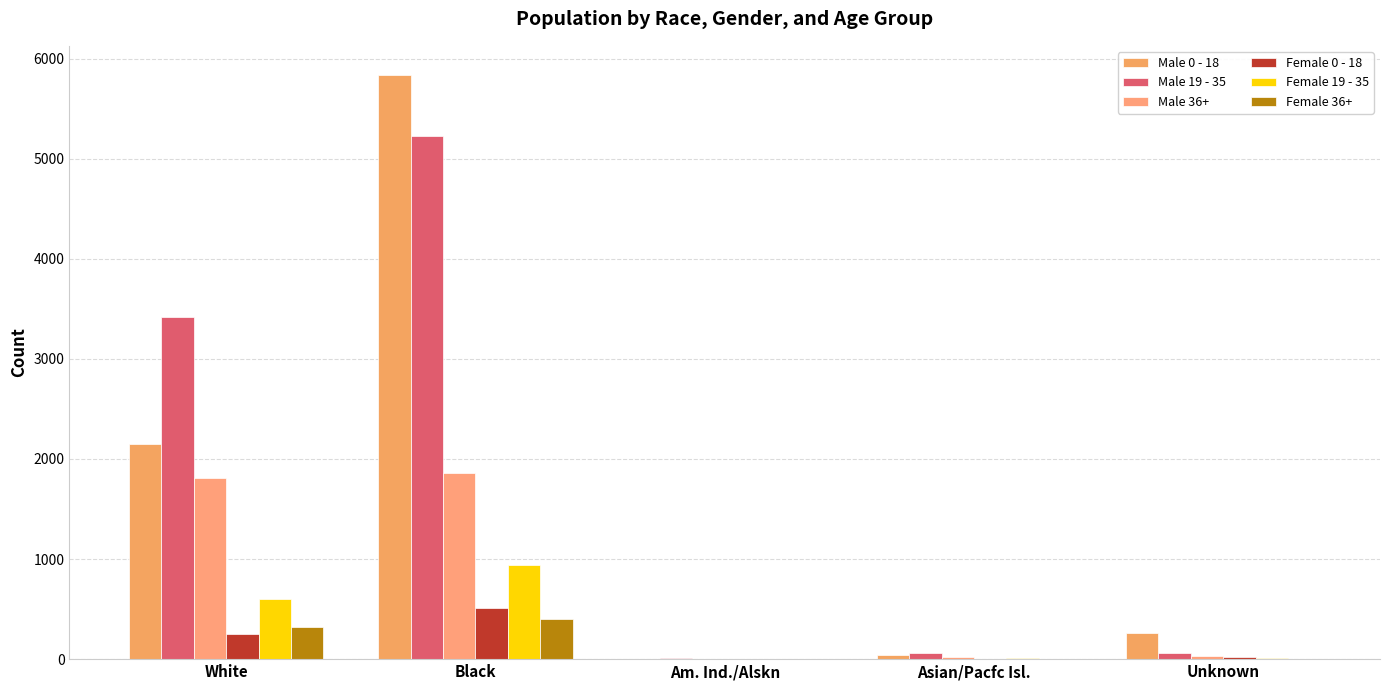

Where is Female 36+ nearest to the value 199?

White